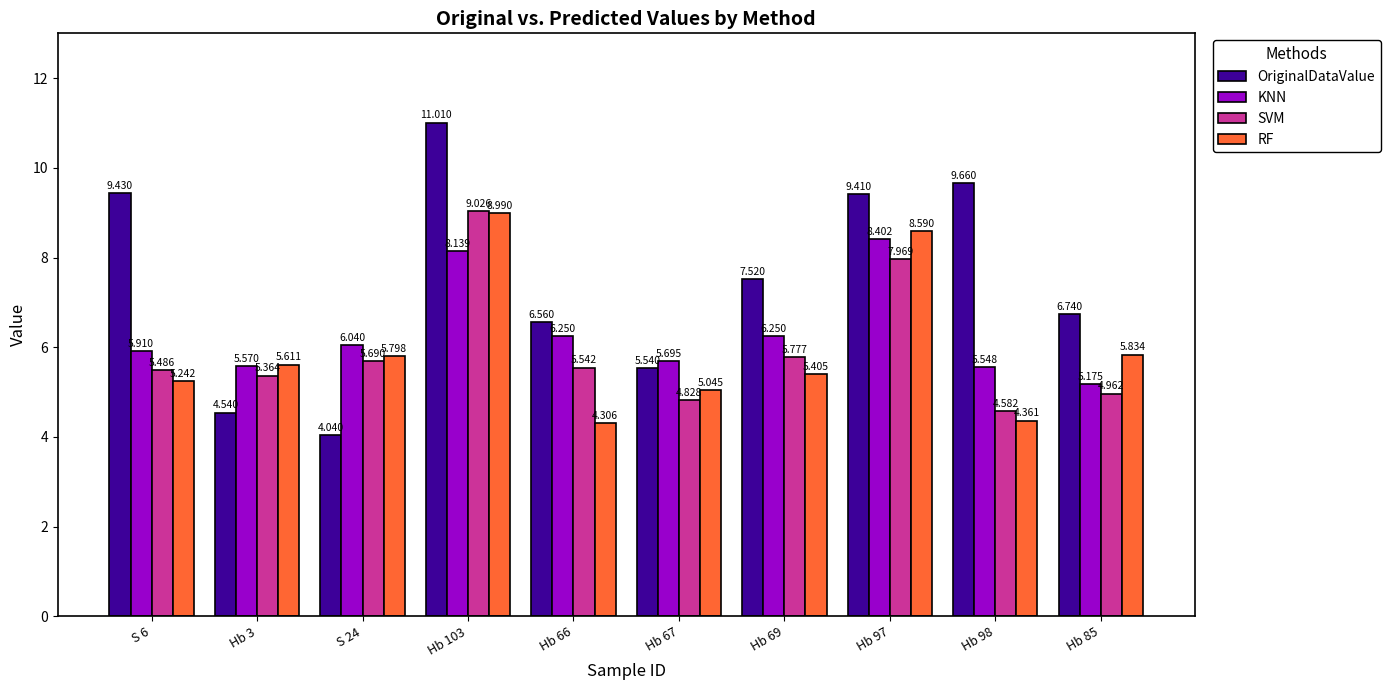

At which label does SVM first exceed 5?

S 6